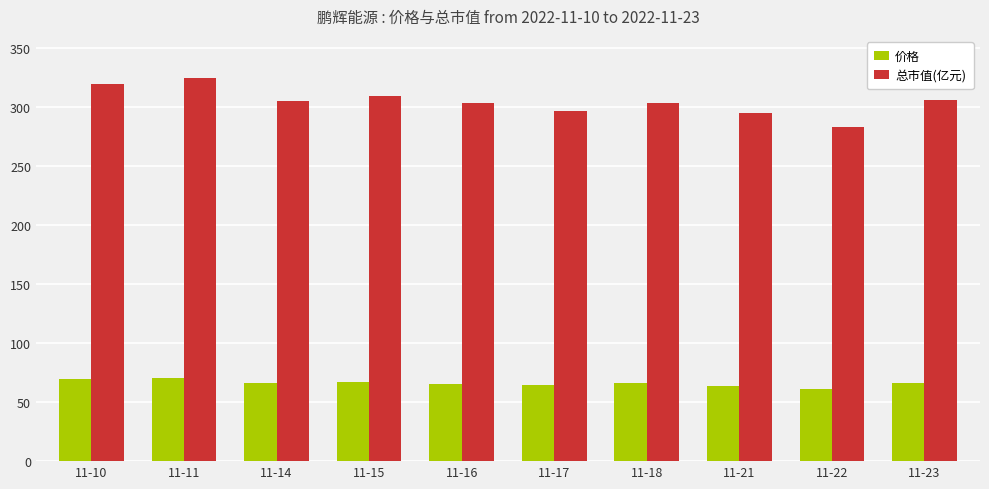

List the series in order of their peak value, lowest first.

价格, 总市值(亿元)